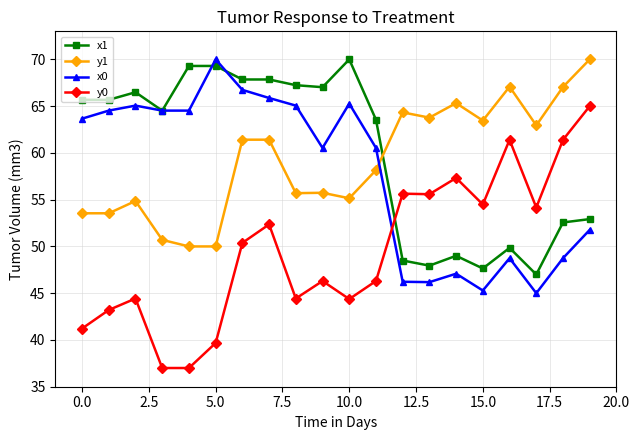

What is the value of the x1 point at the 13th from the left?

48.5